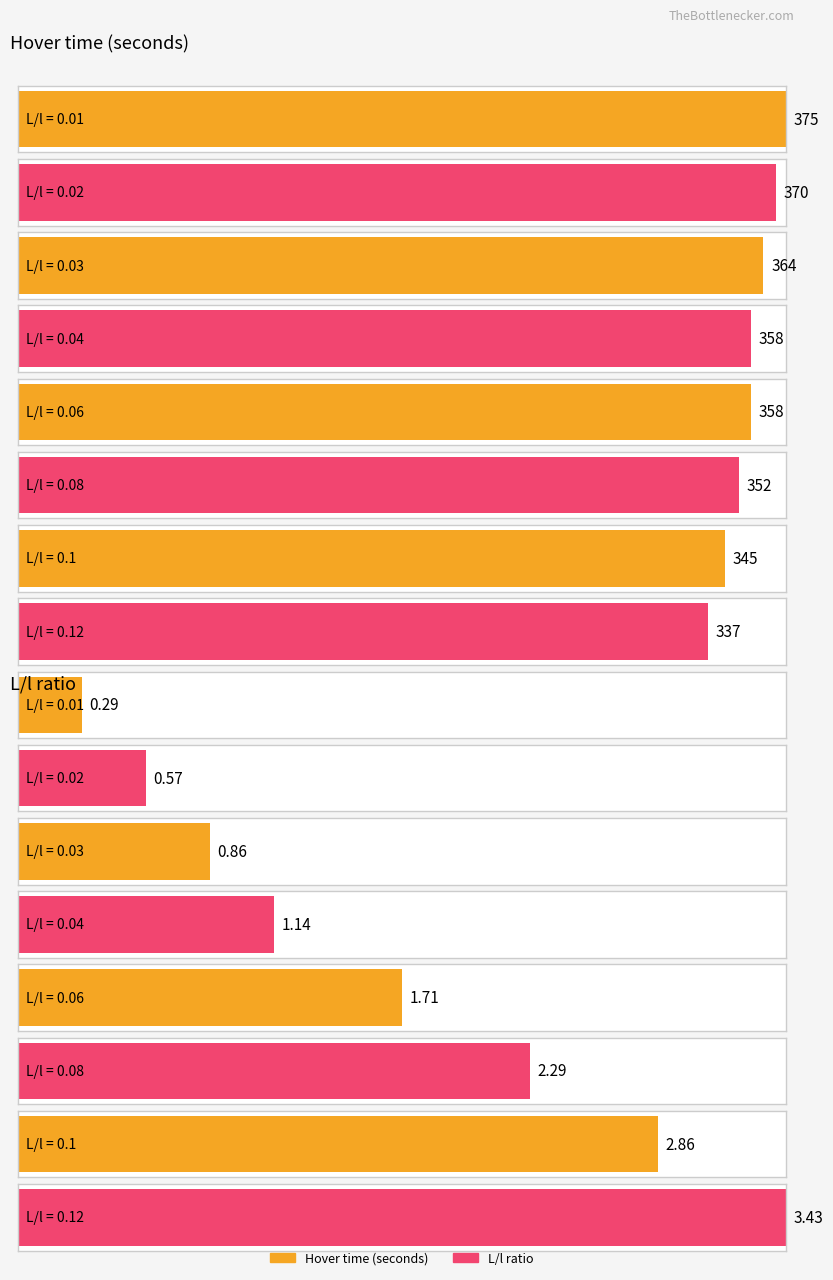

What is the total value across all series at 0.12?

340.4